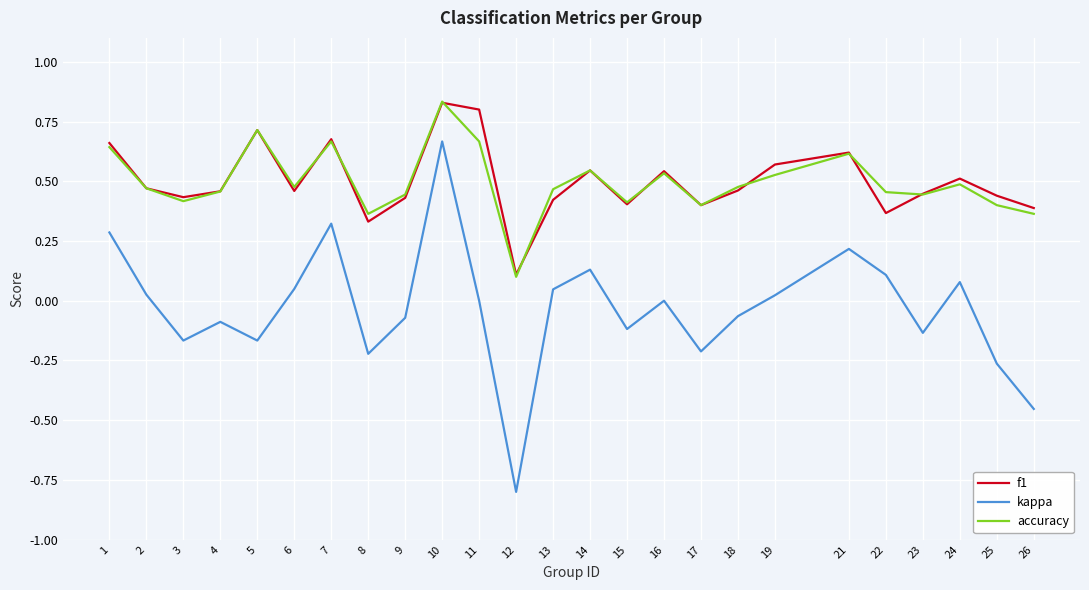

The accuracy series shows 0.5 at 19. True or false?

True